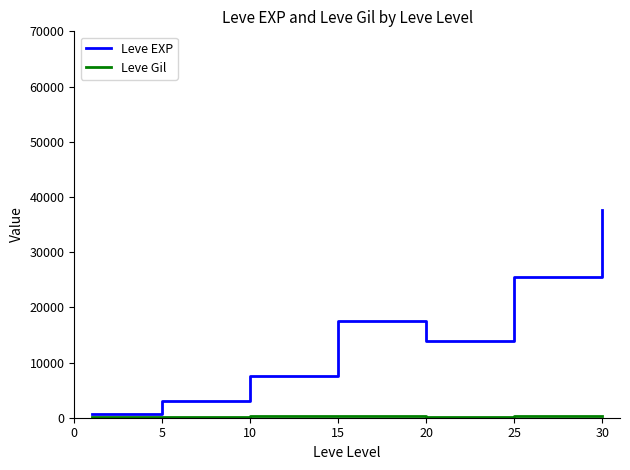

What is the highest value of the Leve EXP series?

37715.0